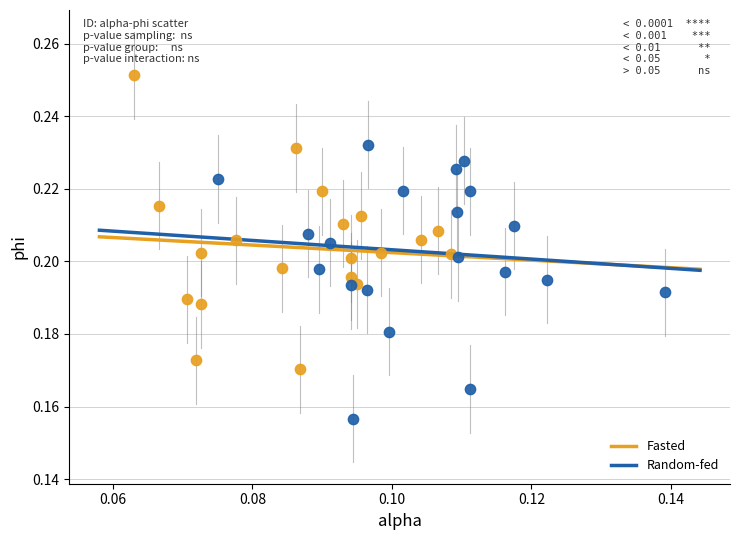

What are all the series names shown in the legend?

Fasted, Random-fed